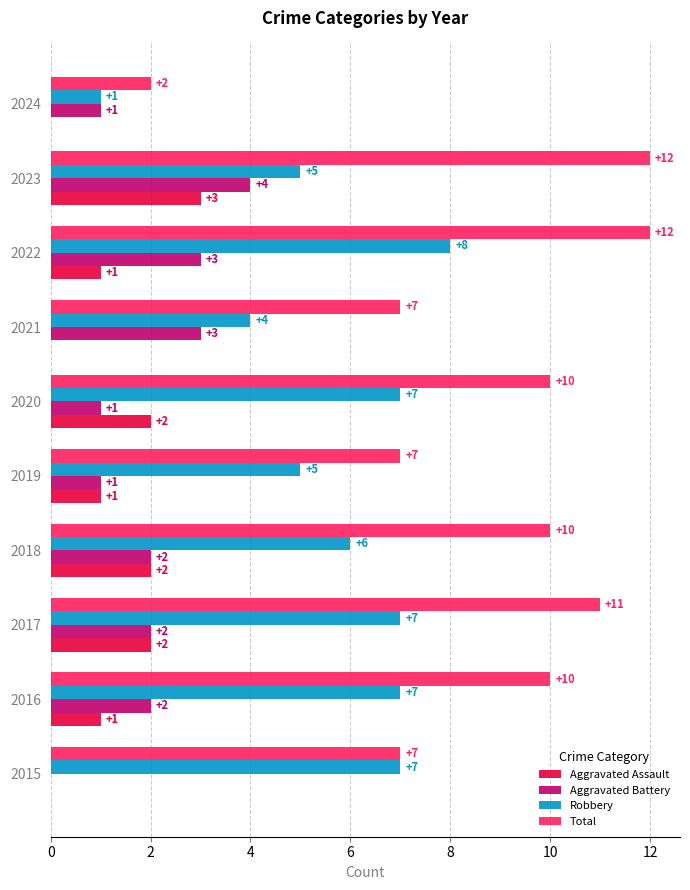

Which series has the largest total across all categories?

Total